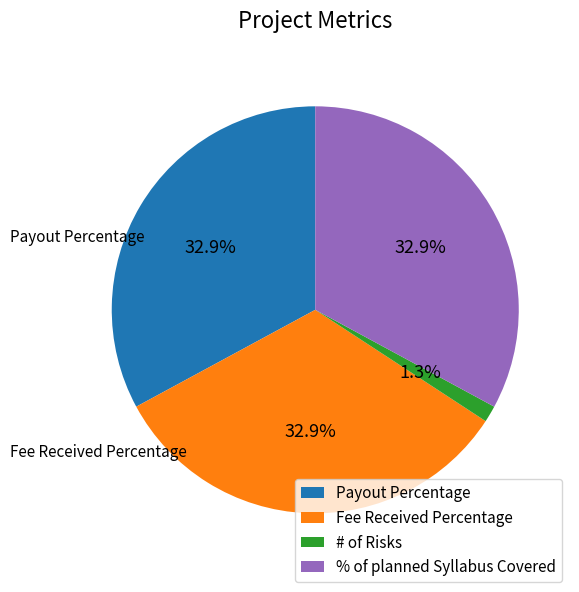

Does any single category account for the majority?

No